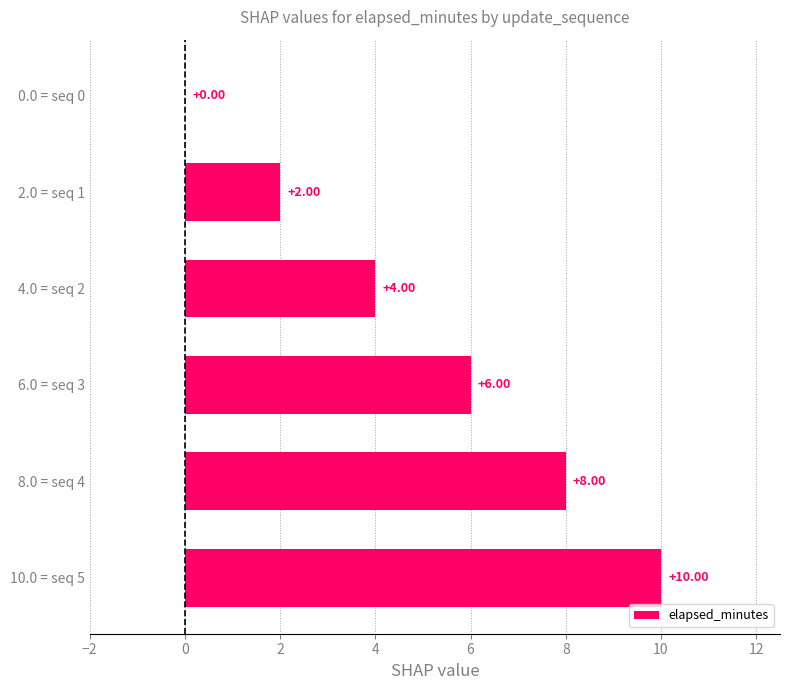

At which category does the chart reach its peak across all series?

10.0 = seq 5